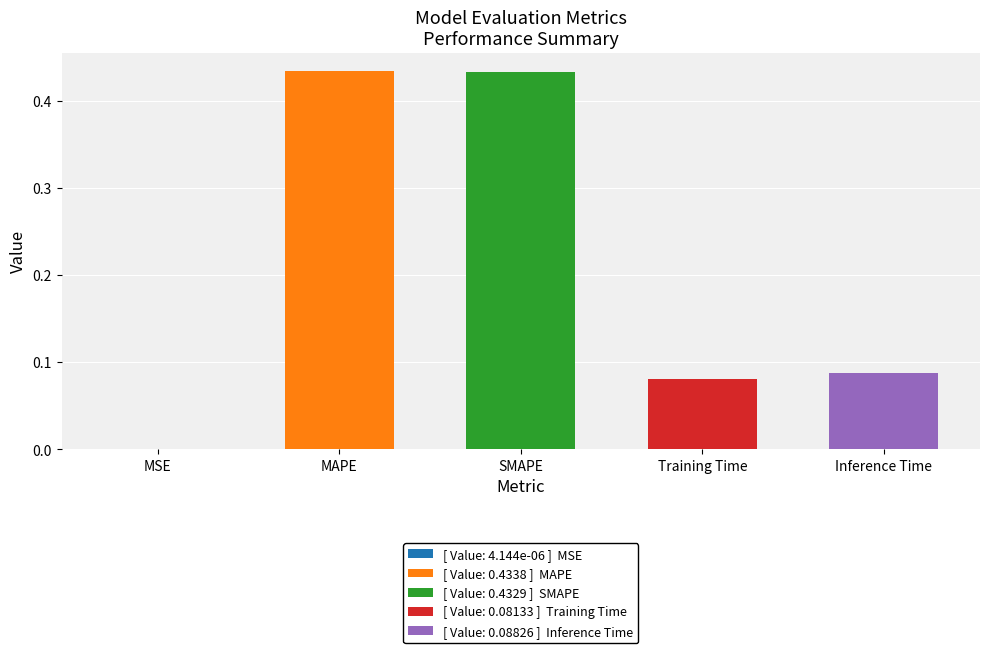

What is the change in value from MSE to SMAPE?

+0.4